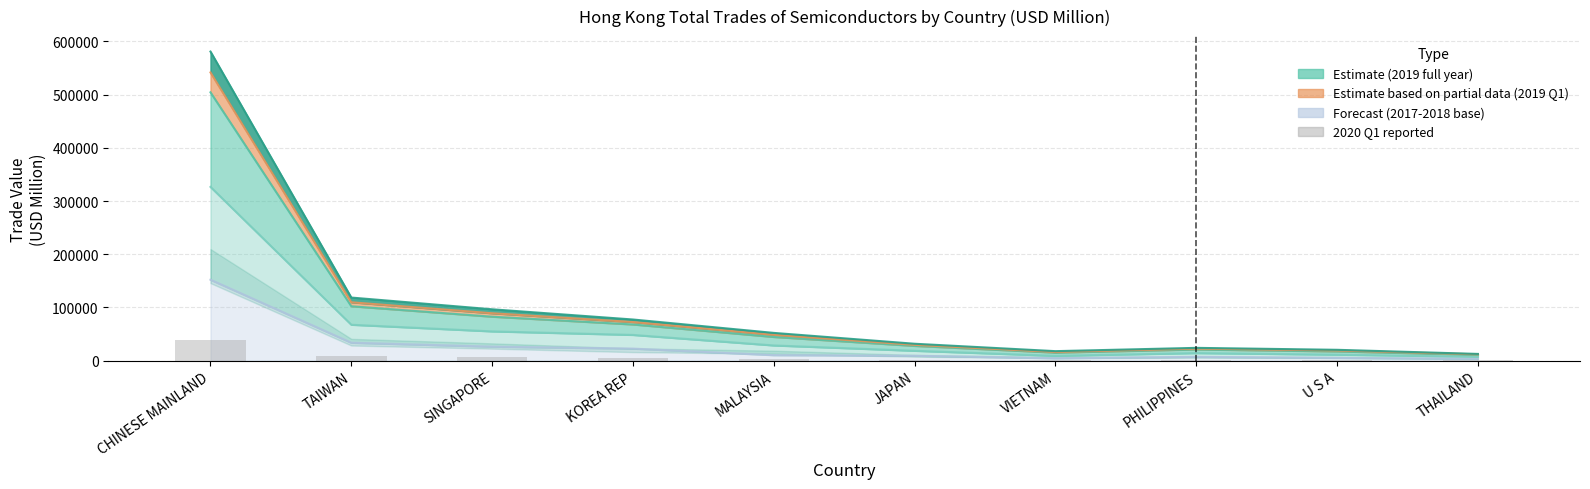

Which category has the highest value across all series?

CHINESE MAINLAND